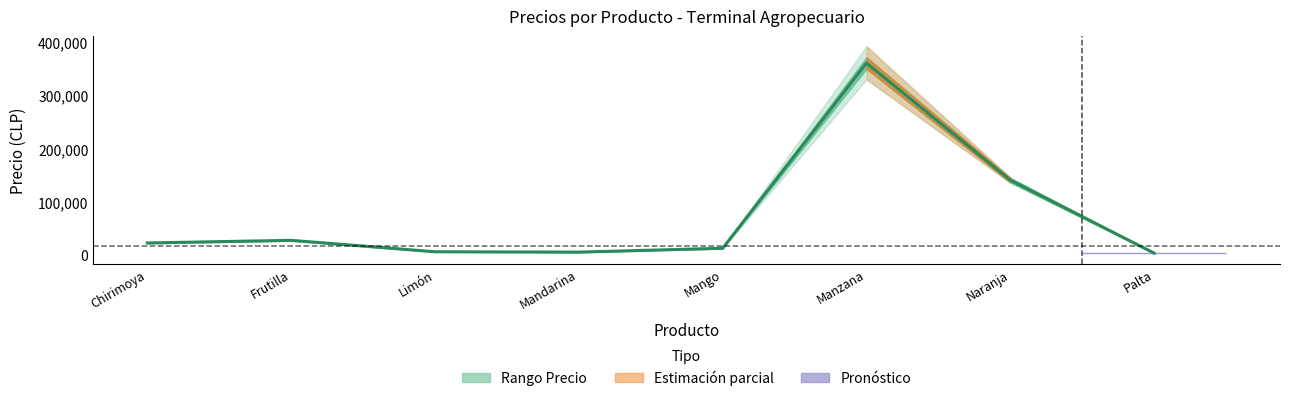

At which category does the data reach its first local peak?

Frutilla